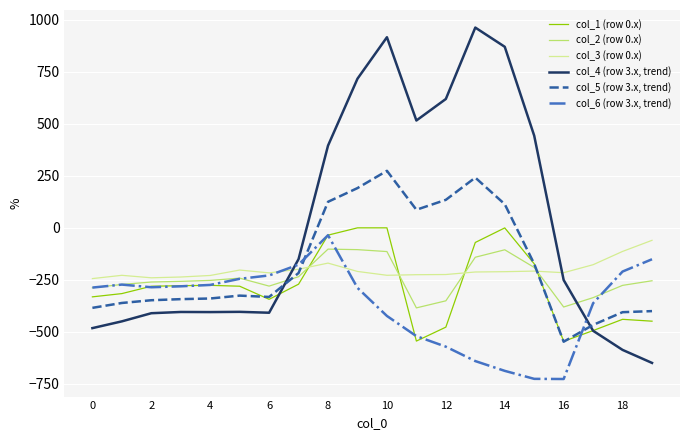

Which series has the widest spread of values?

col_4 (row 3.x, trend)